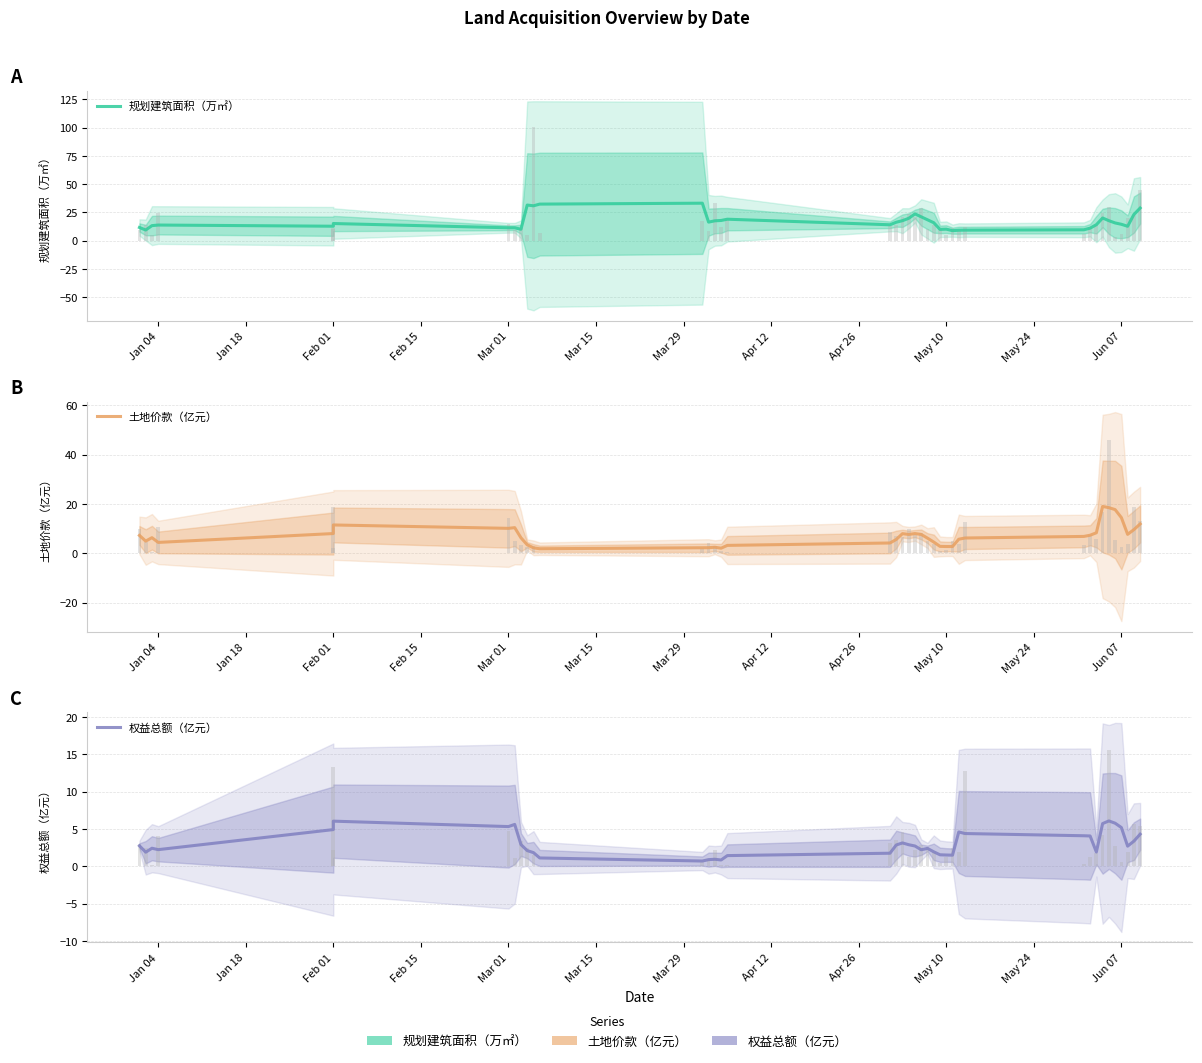

List the series in order of their overall mean, lowest first.

权益总额（亿元）, 土地价款（亿元）, 规划建筑面积（万㎡）